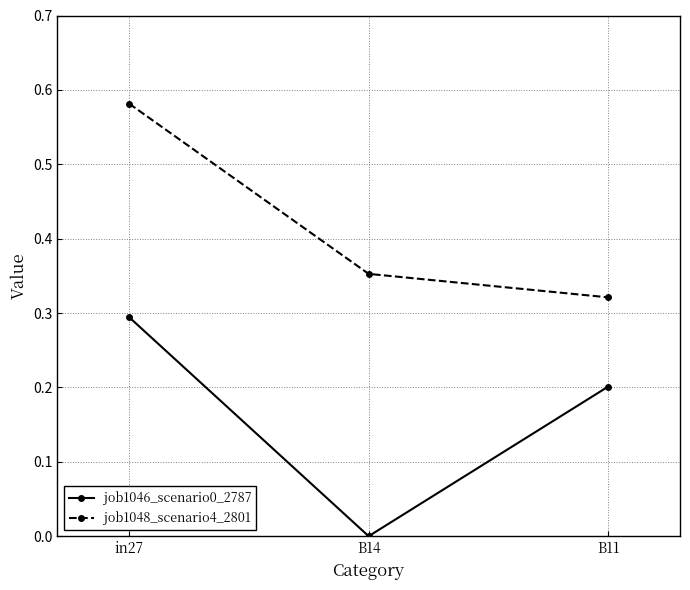

True or false: job1046_scenario0_2787 has a value of 0.1 at in27.

False